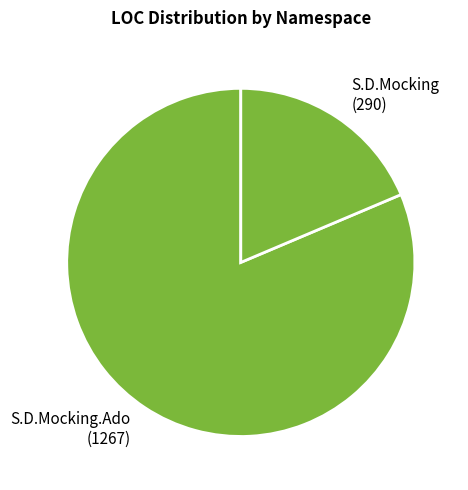

What is the ratio of the value at S.D.Mocking.Ado (1267) to the value at S.D.Mocking (290)?

4.4